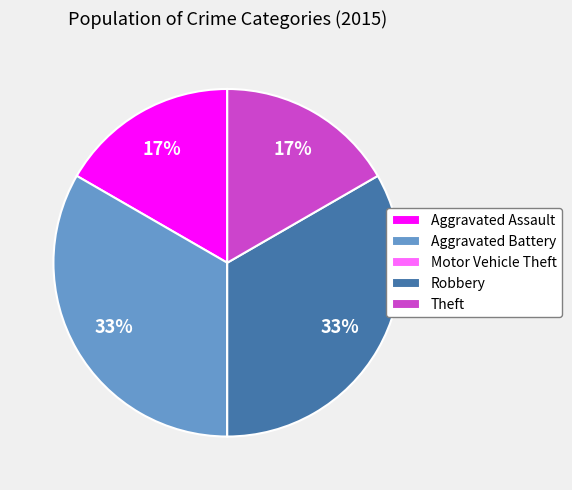

To the nearest percent, what percentage of the pie is Theft?

17%